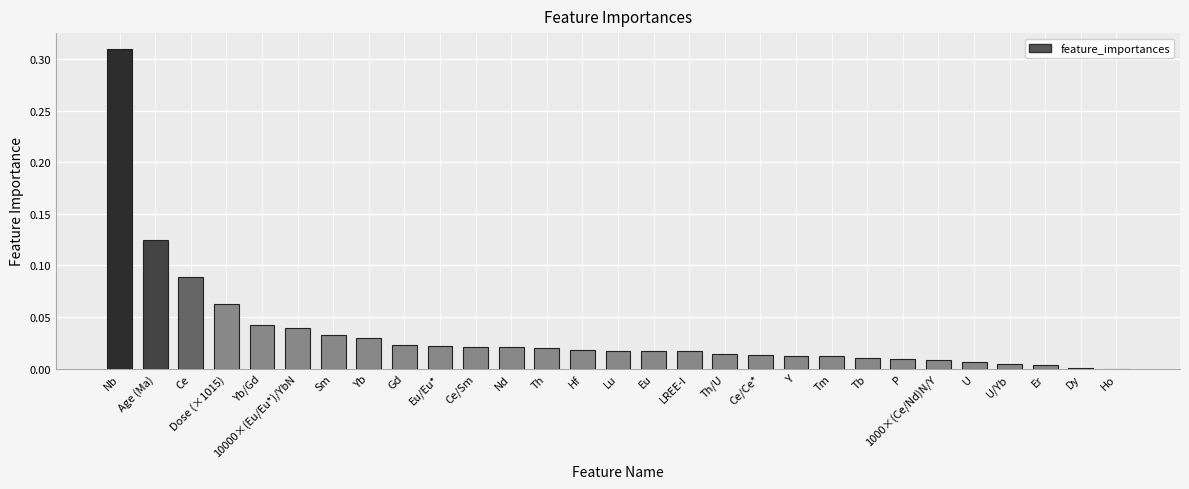

Are the bars horizontal?

No